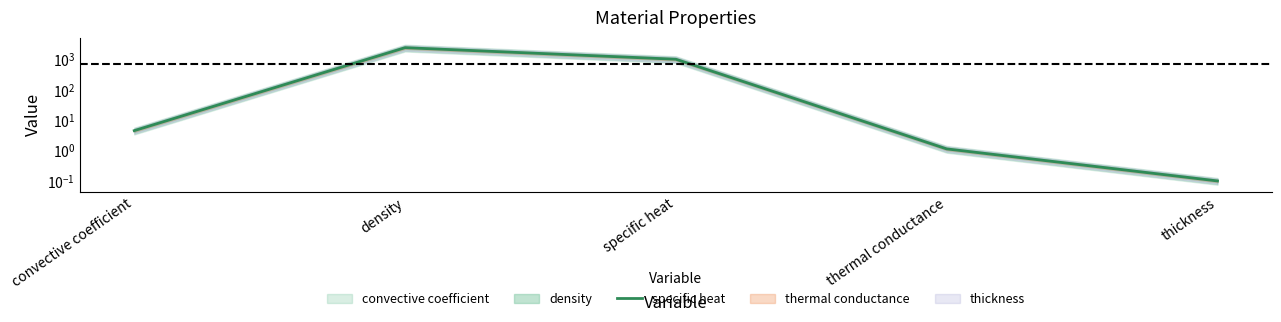

What is the sum of all values?

3405.7